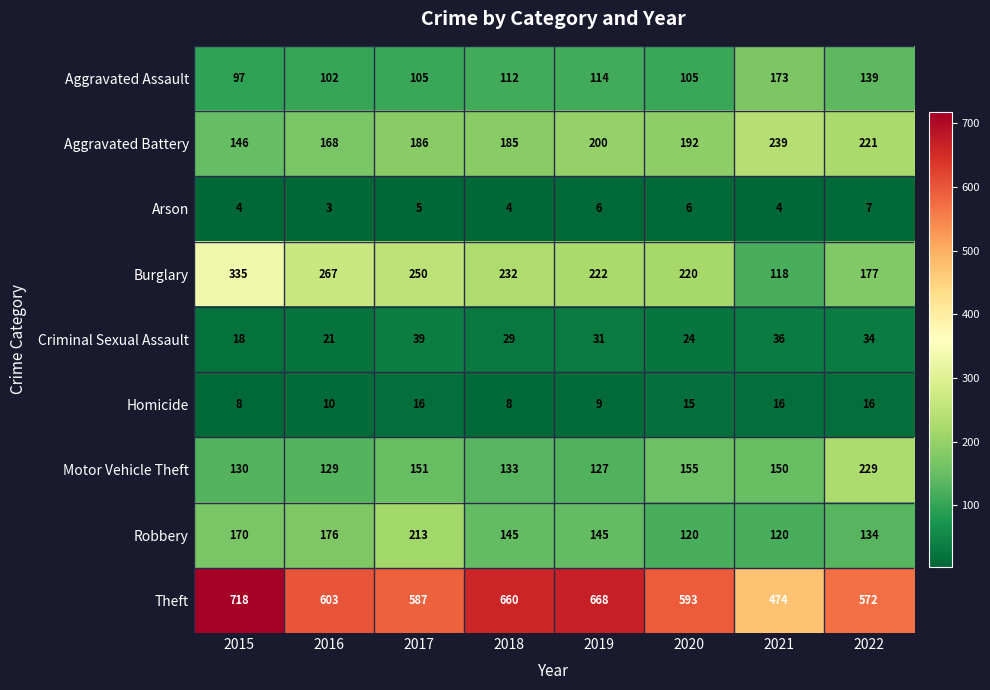

What is the difference between the maximum and minimum values in the Homicide series?

8